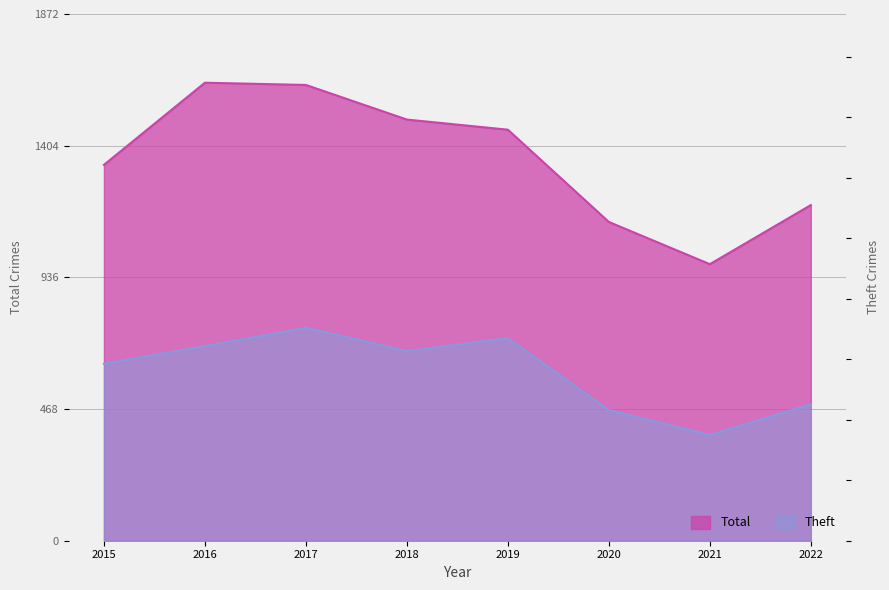

Reading right to left, what are all the values shown in this chart?

Total: 2022=1193	2021=983	2020=1133	2019=1461	2018=1497	2017=1620	2016=1628	2015=1336
Theft: 2022=485	2021=376	2020=464	2019=720	2018=674	2017=757	2016=692	2015=629